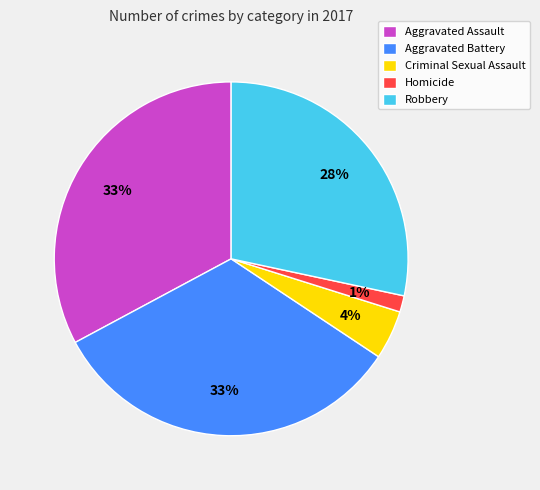

To the nearest percent, what is the average slice percentage?

20%